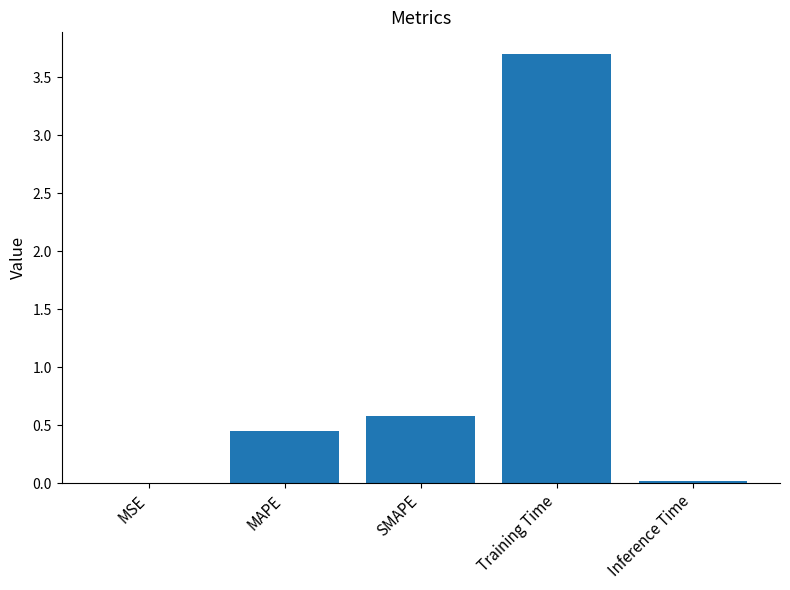

Is it true that the value at MAPE is 0.2?

False